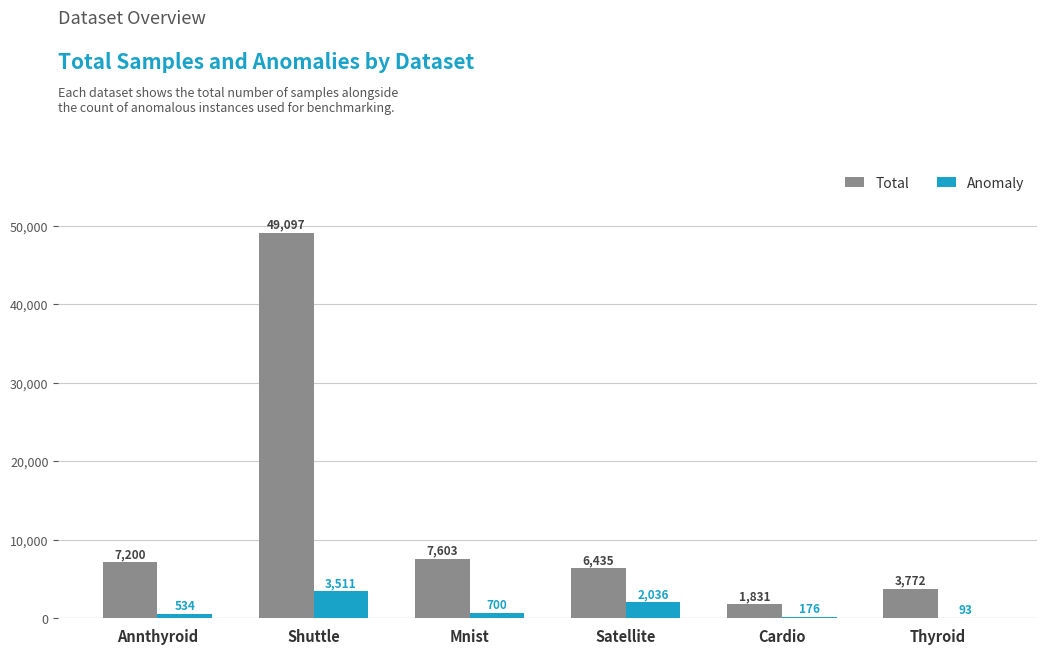

Is it true that Anomaly equals 700 at Mnist?

True